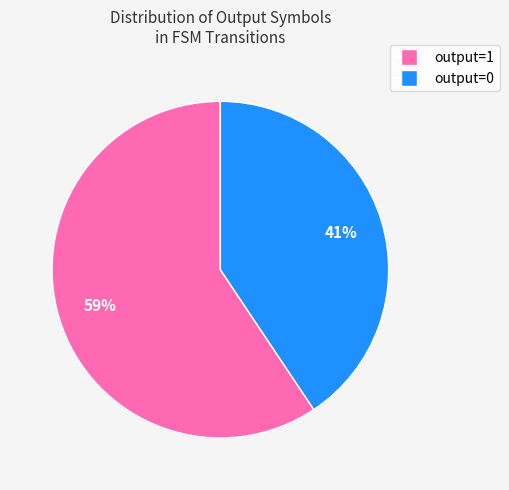

How many segments does this pie chart have?

2